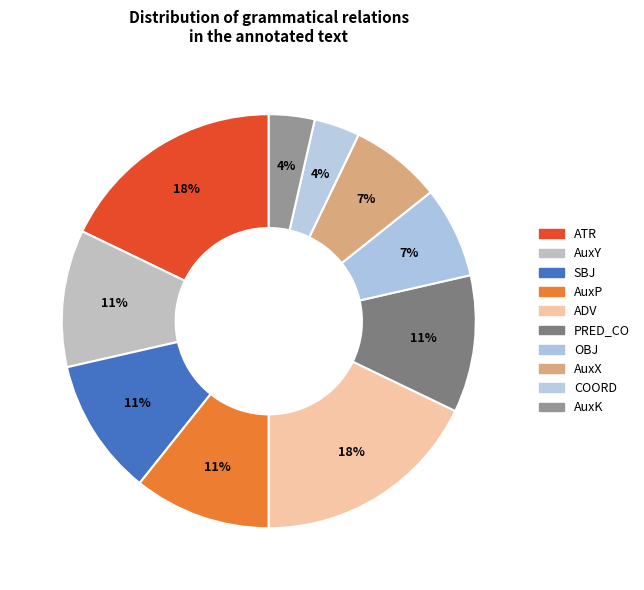

Combined, do ATR and AuxP account for over 50%?

No